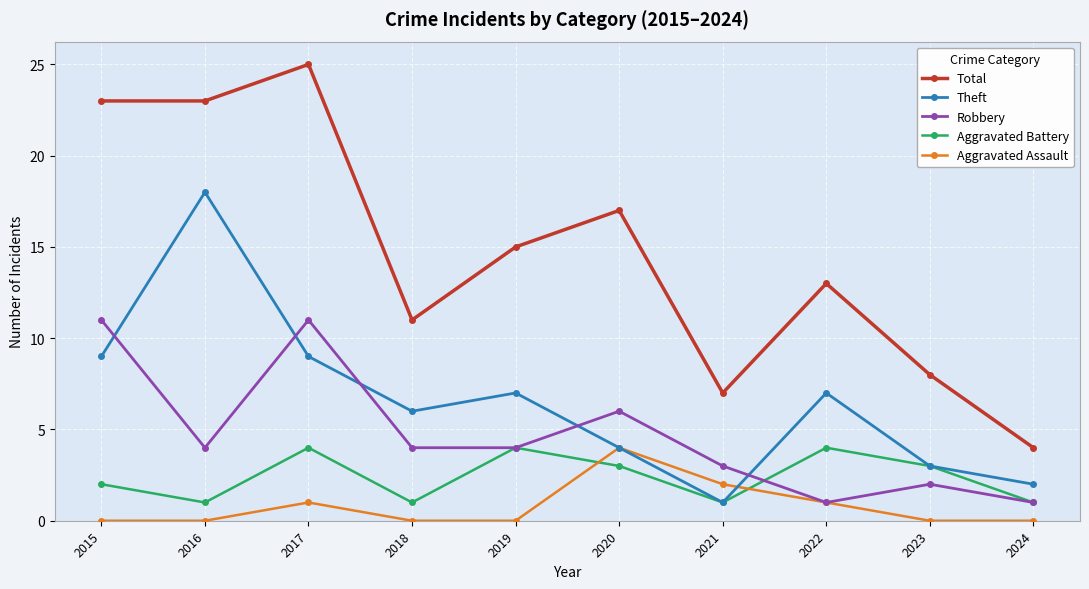

Where do Aggravated Battery and Aggravated Assault first cross each other?

2019 and 2020